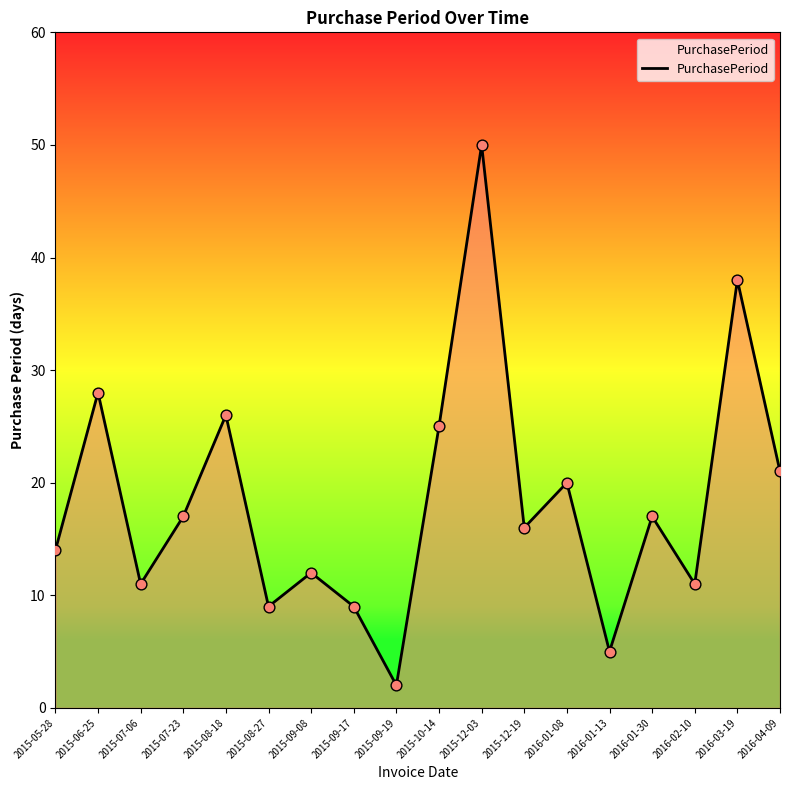

What is the ratio of the value at 2016-01-13 to the value at 2015-06-25?

0.2